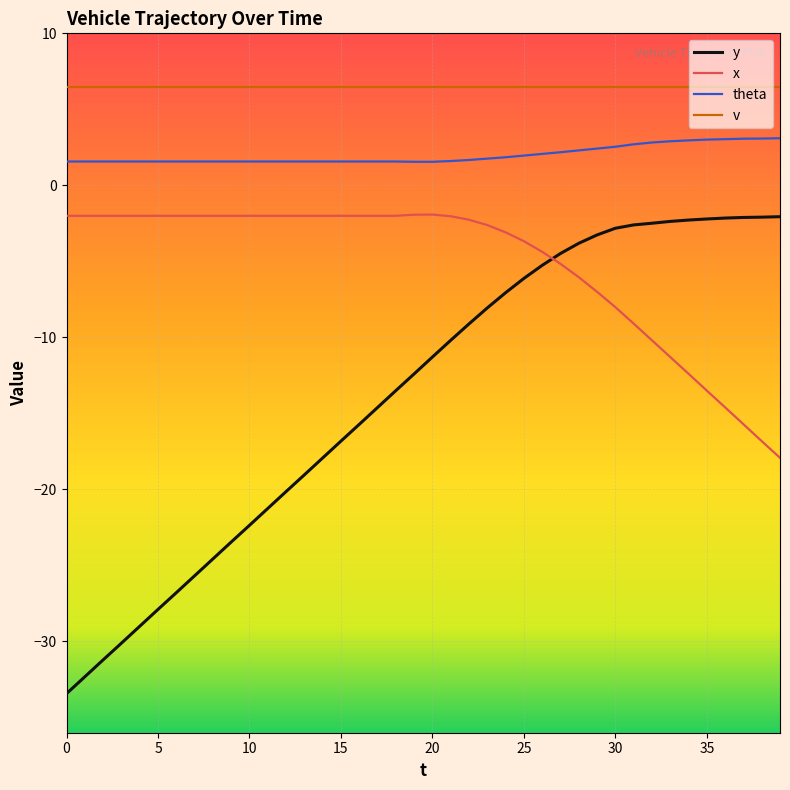

List the series in order of their overall mean, lowest first.

y, x, theta, v